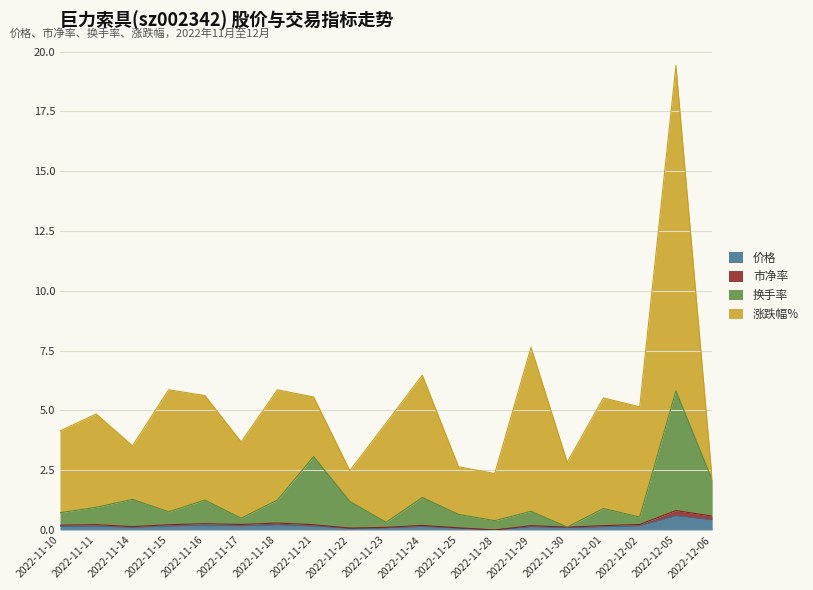

True or false: 市净率 and 换手率 cross at least once.

False